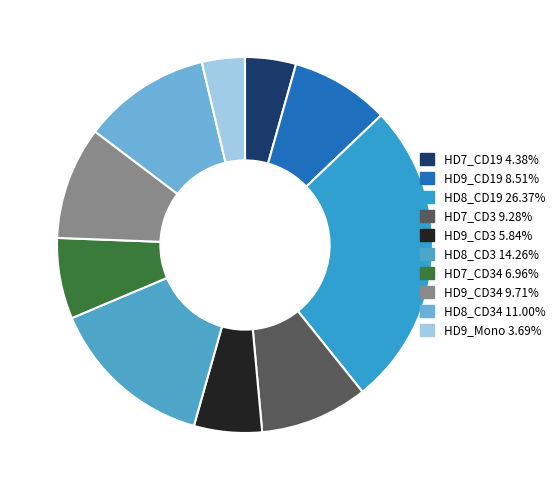

Count the number of slices in the pie.

10